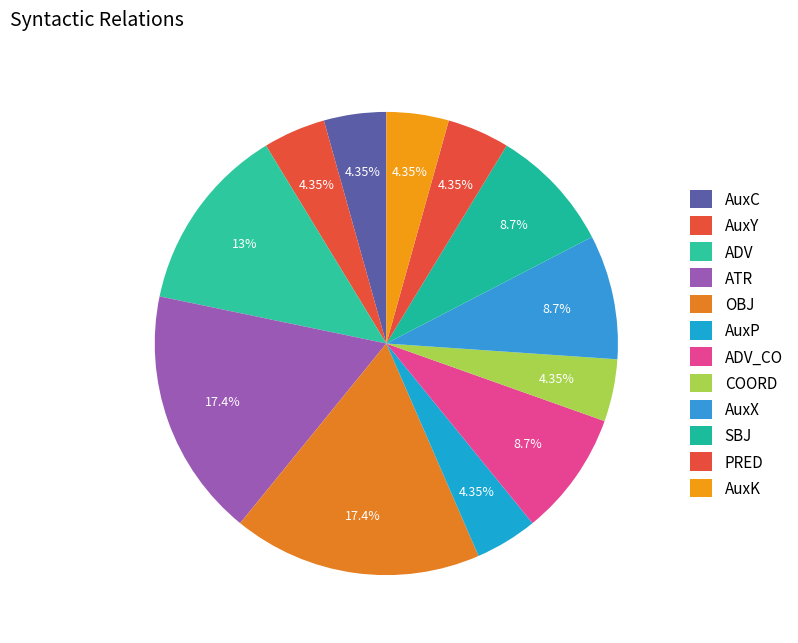

How many slices are in this pie chart?

12